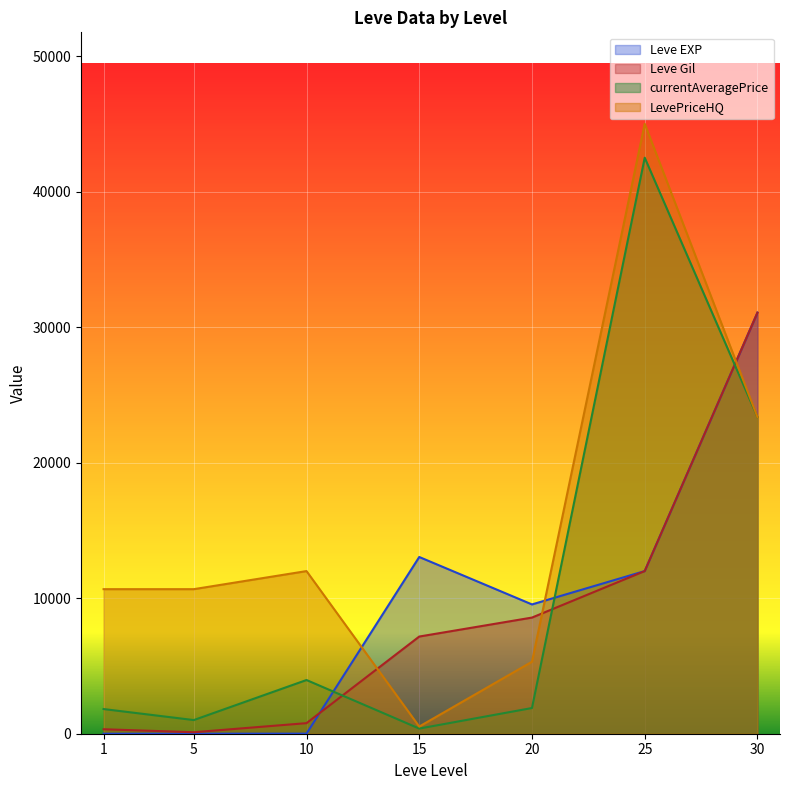

What is the greatest value displayed?

45000